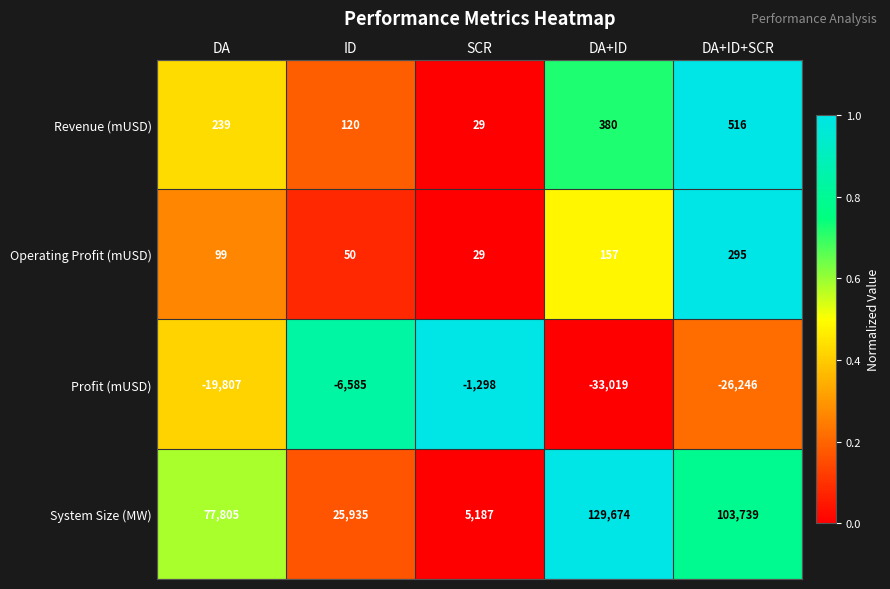

At DA+ID, list the series in order from largest to smallest.

System Size (MW), Revenue (mUSD), Operating Profit (mUSD), Profit (mUSD)